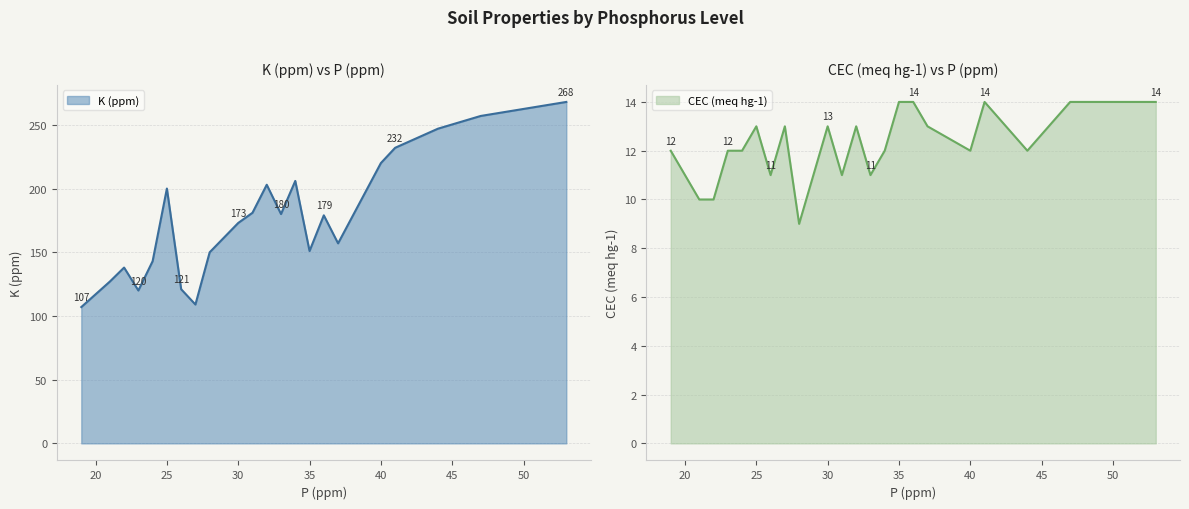

Reading left to right, transcribe all the data shown in this chart.

K (ppm): 107	127	138	120	143	200	121	109	150	173	181	203	180	206	151	179	157	220	232	247	257	268
CEC (meq hg-1): 12	10	10	12	12	13	11	13	9	13	11	13	11	12	14	14	13	12	14	12	14	14